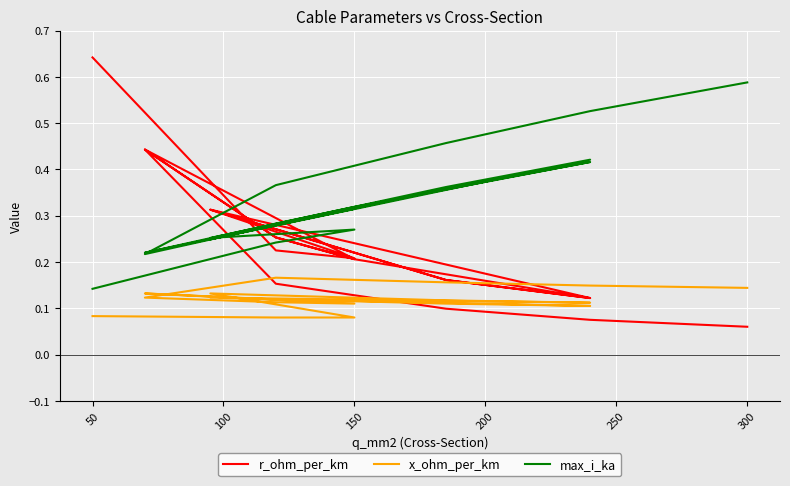

True or false: x_ohm_per_km has a value of 0.2 at 14.

False